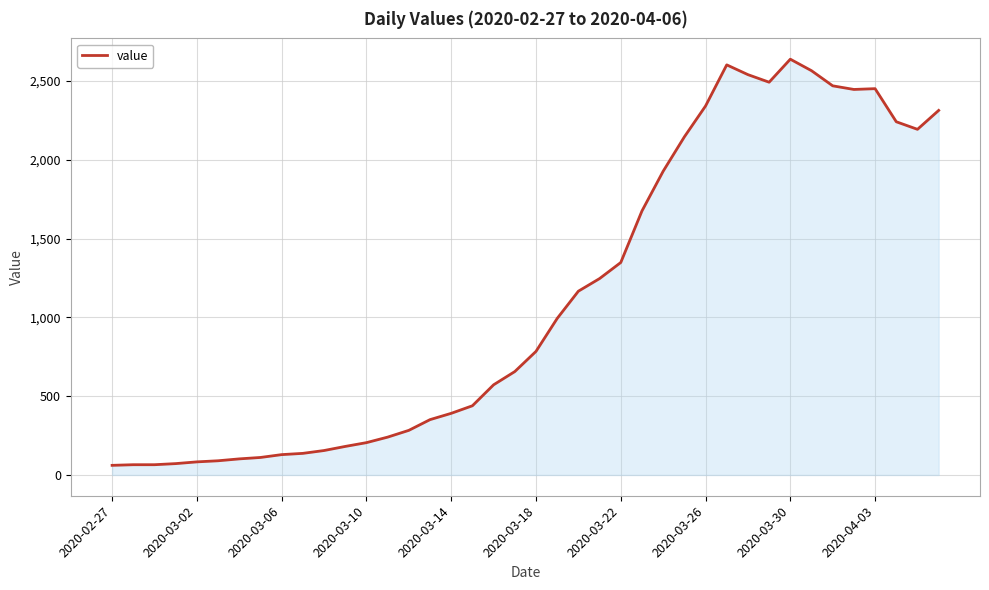

Count the number of data series in this chart.

1